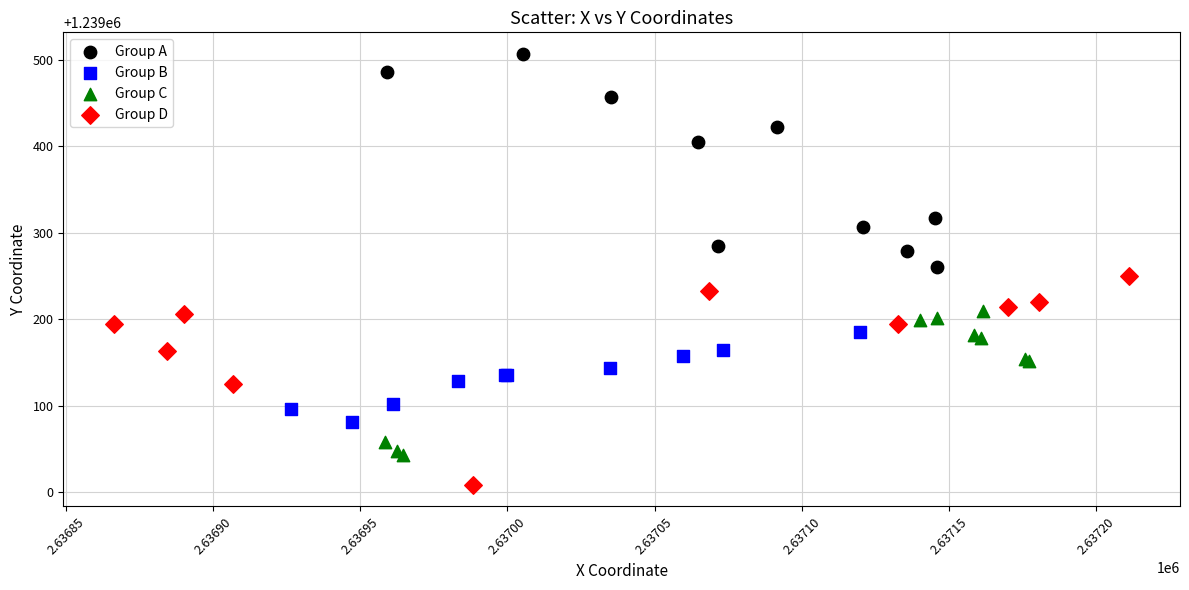

Which series reaches the maximum Y coordinate?

Group A